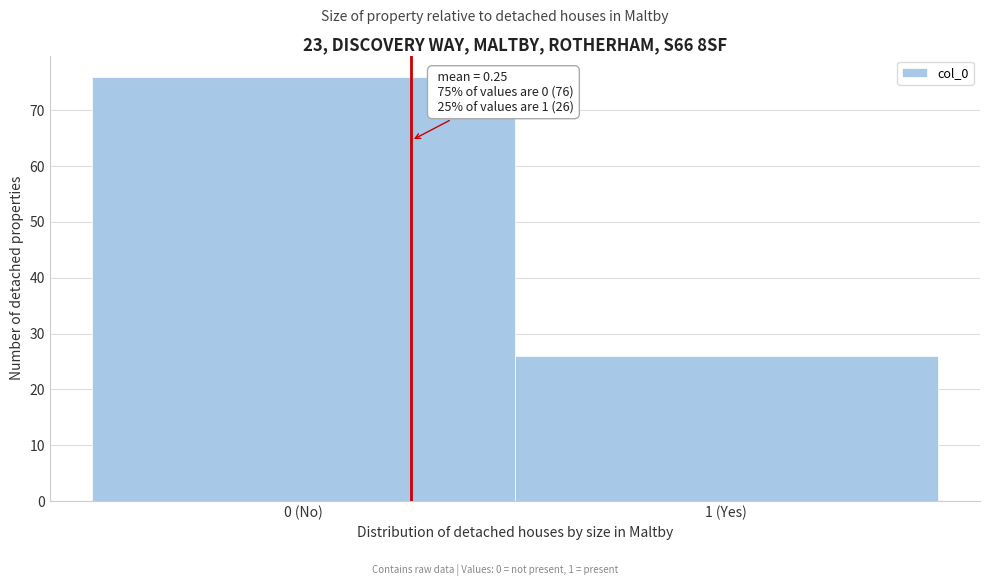

Reading right to left, list all the values displayed in this chart.

26	76